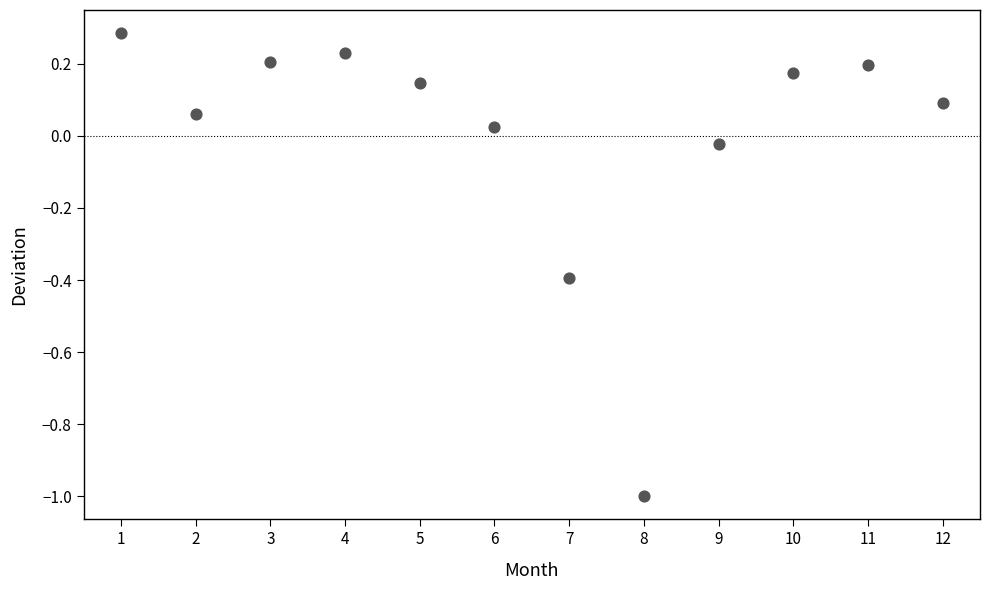

What is the range of Y values (max minus min)?

1.3